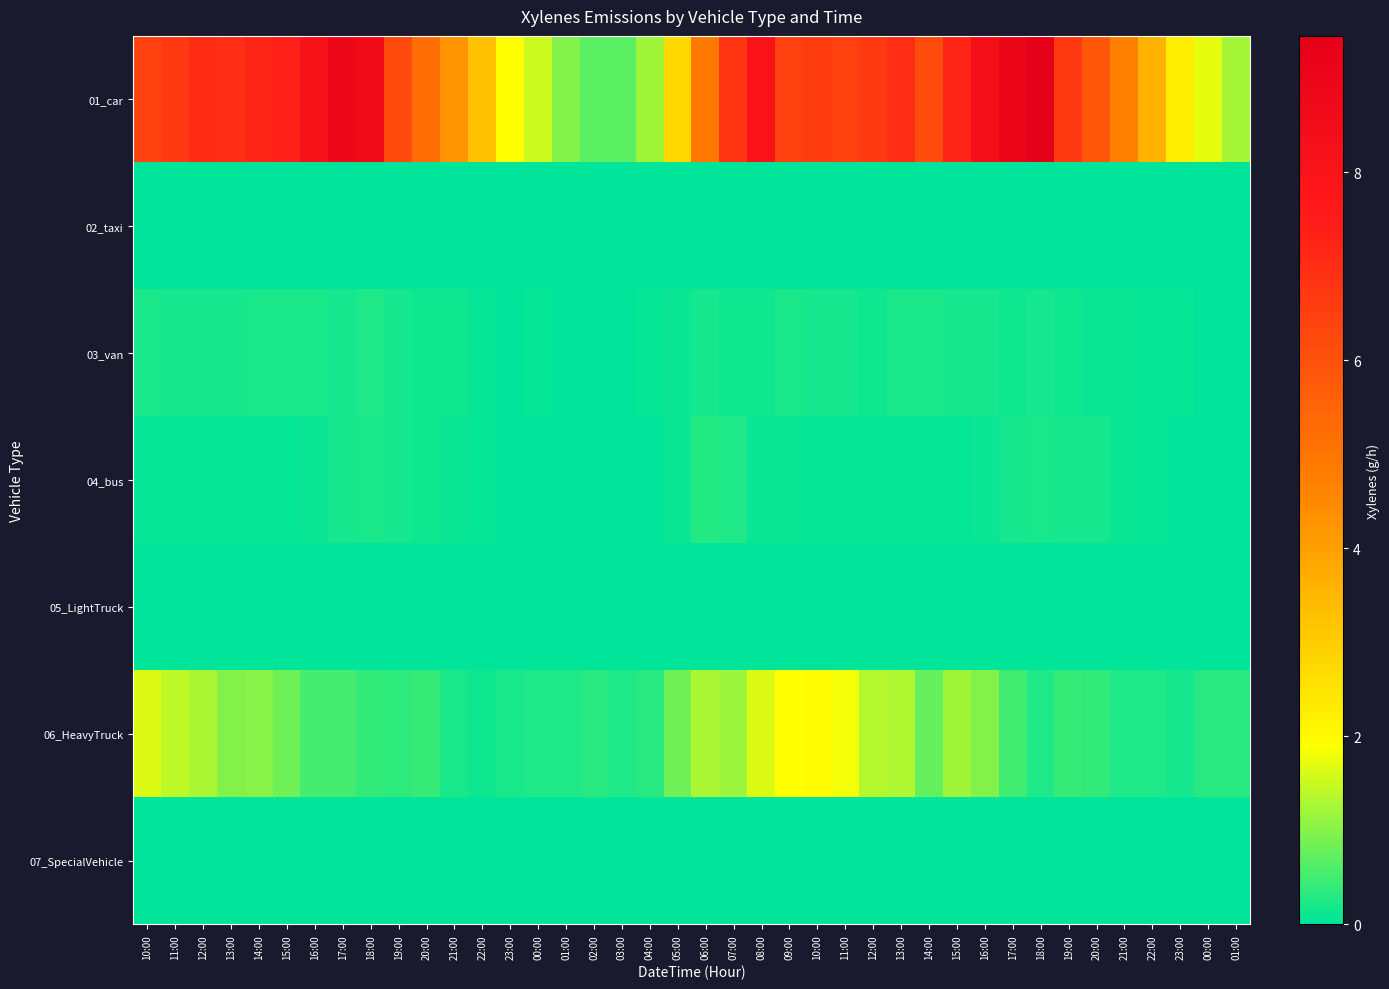

What is the maximum value shown in the chart?

9.5